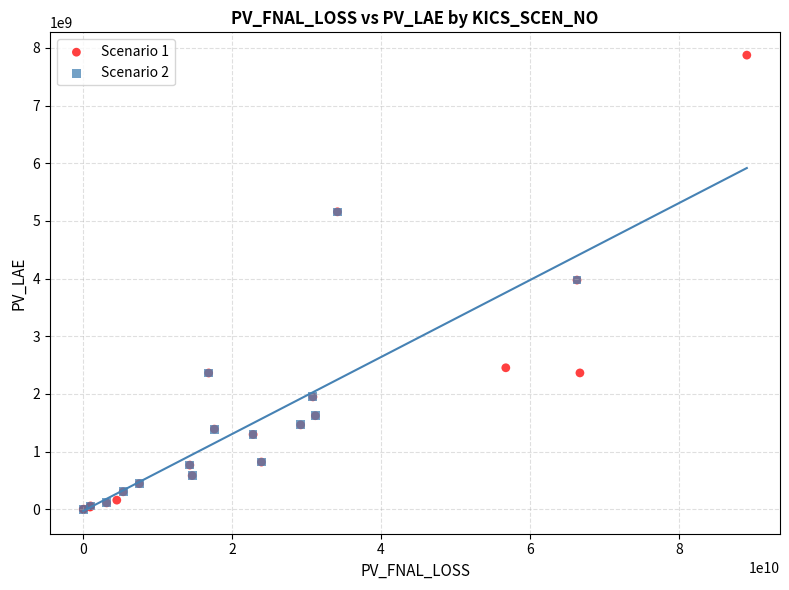

Which series has the largest Y range (max minus min)?

Scenario 1